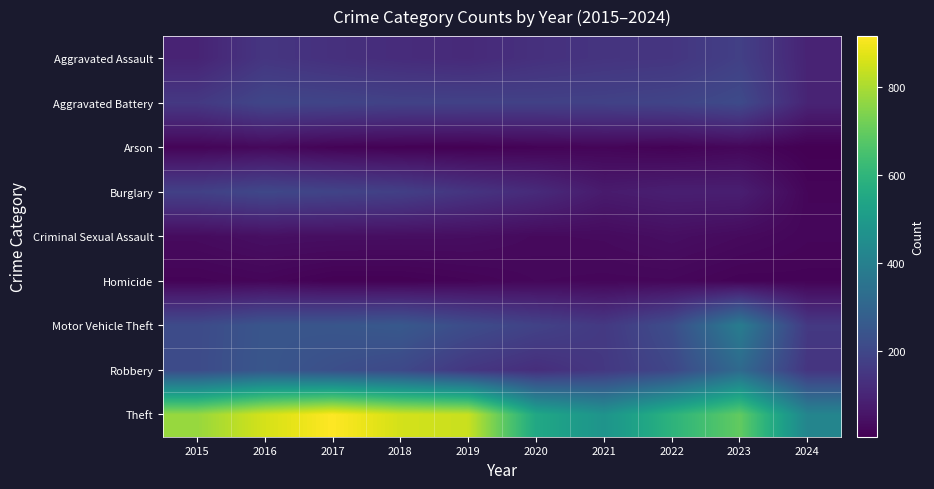

Reading left to right, list all the values displayed in this chart.

Aggravated Assault: 2015=95	2016=146	2017=131	2018=119	2019=113	2020=131	2021=142	2022=146	2023=177	2024=94
Aggravated Battery: 2015=154	2016=196	2017=191	2018=183	2019=182	2020=180	2021=182	2022=190	2023=209	2024=96
Arson: 2015=15	2016=25	2017=12	2018=8	2019=6	2020=12	2021=17	2022=11	2023=21	2024=4
Burglary: 2015=178	2016=201	2017=189	2018=176	2019=143	2020=115	2021=71	2022=82	2023=81	2024=18
Criminal Sexual Assault: 2015=31	2016=41	2017=39	2018=38	2019=37	2020=28	2021=30	2022=39	2023=29	2024=19
Homicide: 2015=13	2016=18	2017=8	2018=8	2019=14	2020=22	2021=20	2022=21	2023=12	2024=13
Motor Vehicle Theft: 2015=211	2016=245	2017=247	2018=256	2019=216	2020=184	2021=156	2022=219	2023=385	2024=155
Robbery: 2015=212	2016=247	2017=224	2018=204	2019=150	2020=124	2021=153	2022=198	2023=317	2024=144
Theft: 2015=774	2016=858	2017=916	2018=856	2019=841	2020=550	2021=474	2022=593	2023=696	2024=418